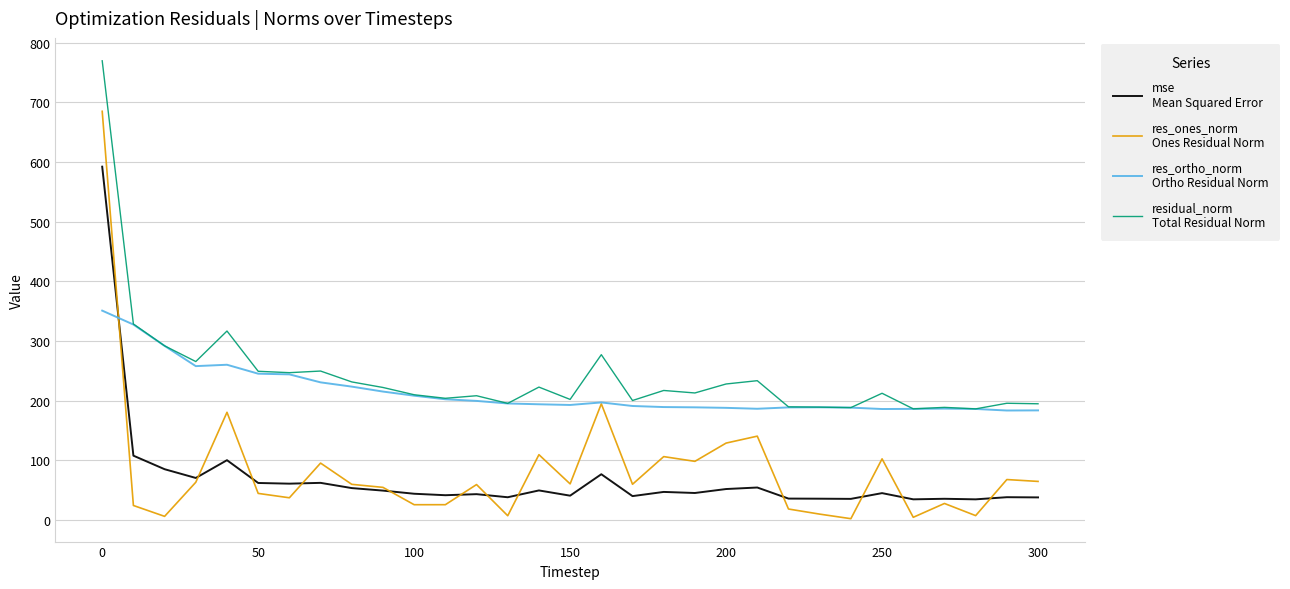

What is the maximum value shown in the chart?

769.5